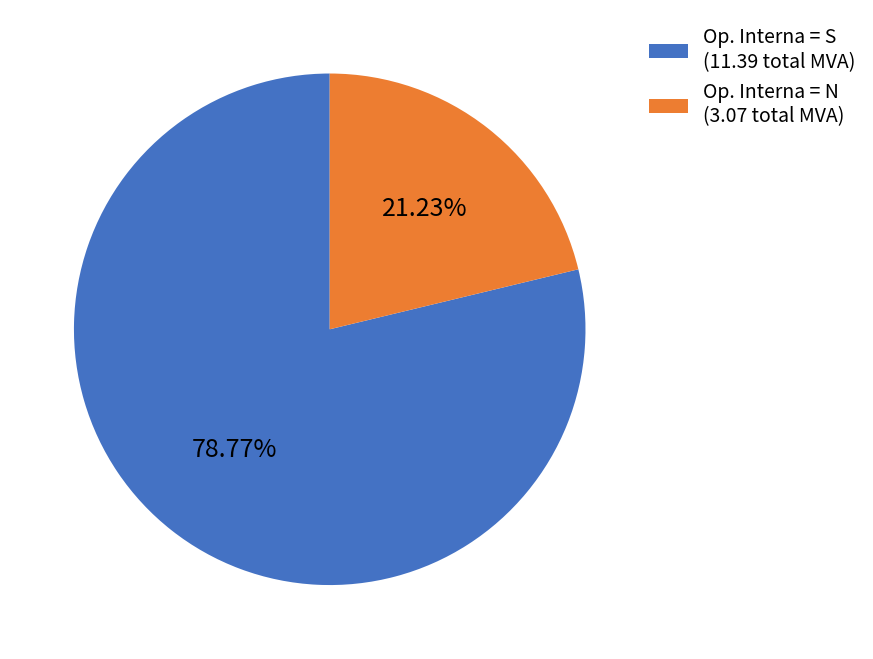

Is there any slice that represents more than half of the pie?

Yes